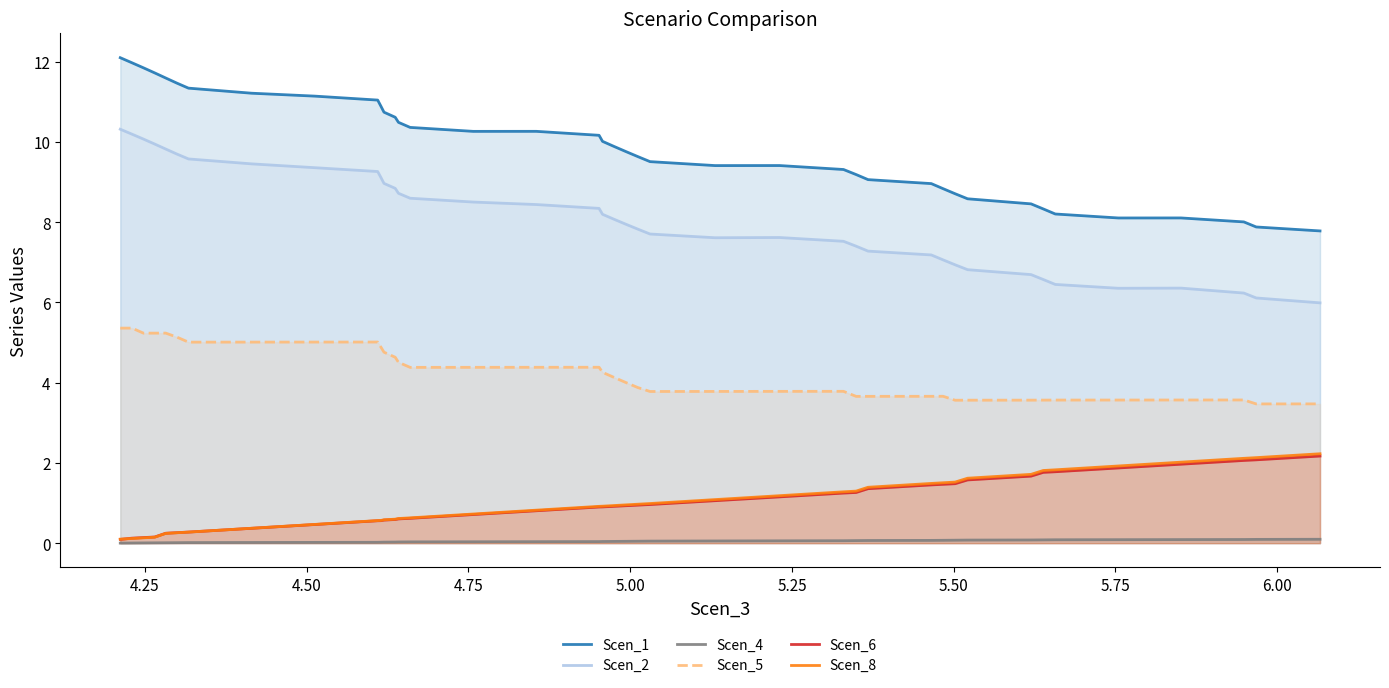

Which series has the largest total across all categories?

Scen_1